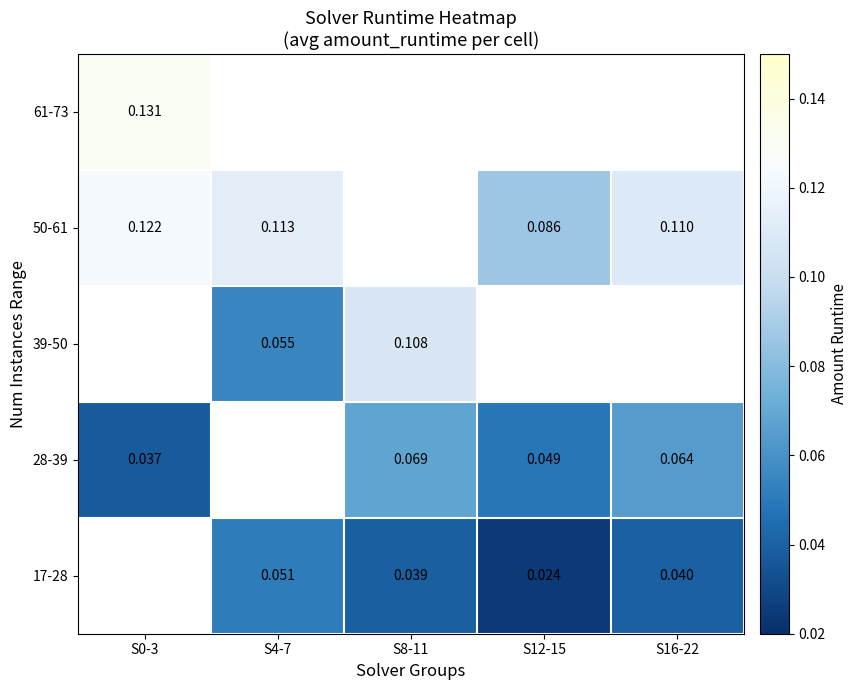

Is the value of 50-61 at S16-22 greater than the value of 17-28 at S16-22?

Yes